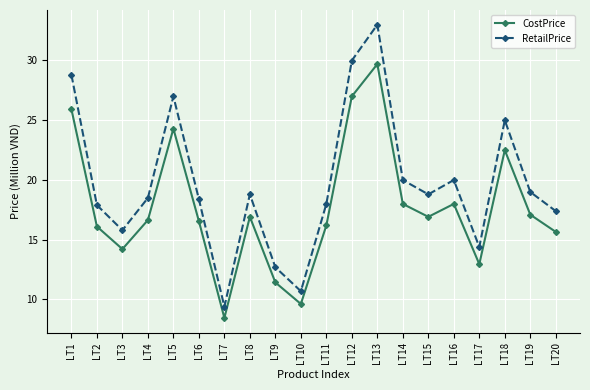

Which series has the widest spread of values?

RetailPrice